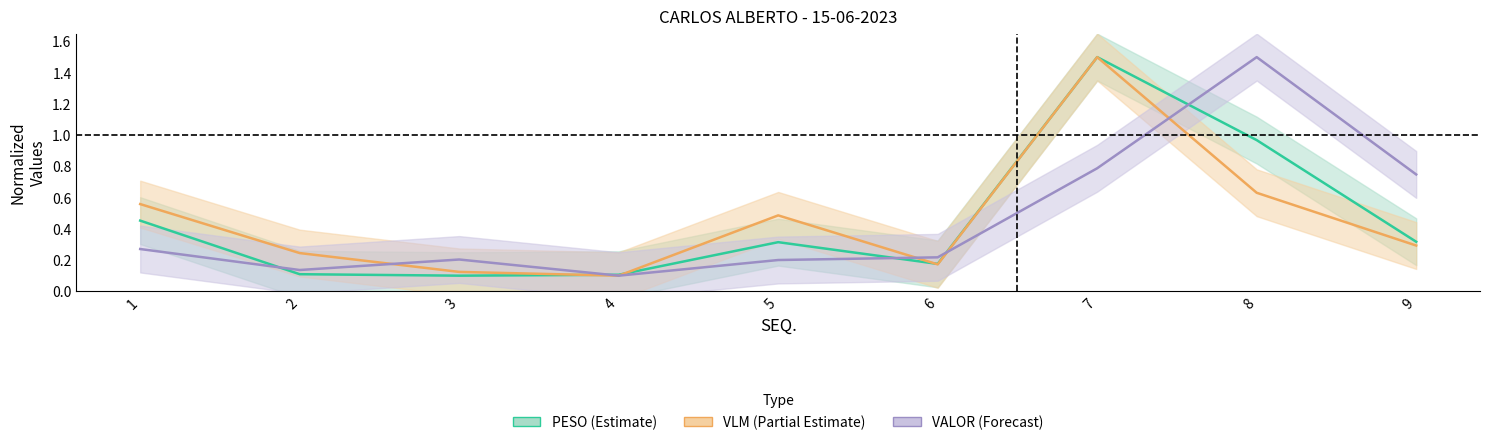

What is the total value across all series at 5?

1.0